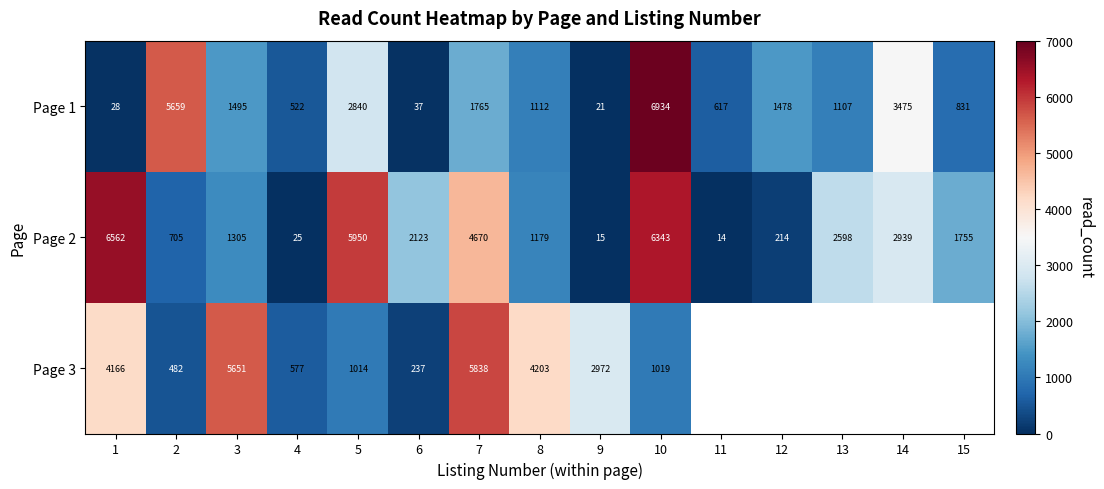

What is the total value across all series at 1?

10756